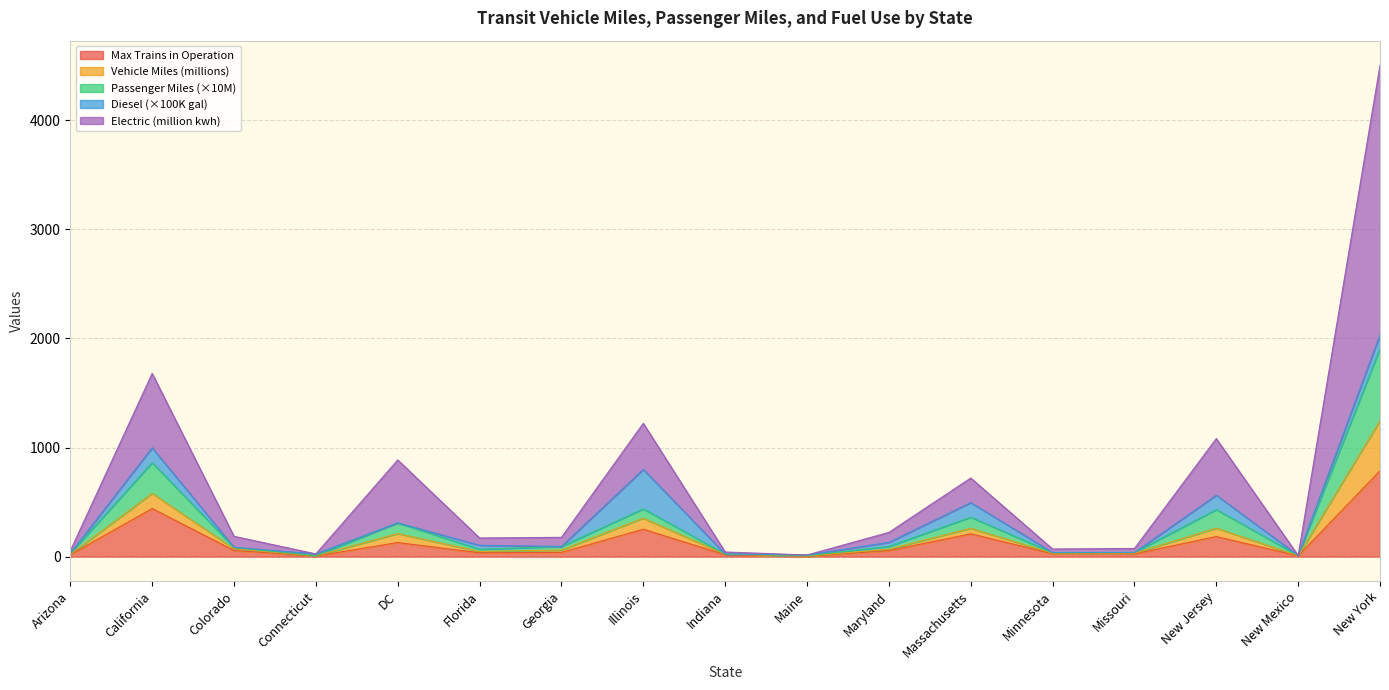

Which category has the highest value in the Max Trains in Operation series?

New York